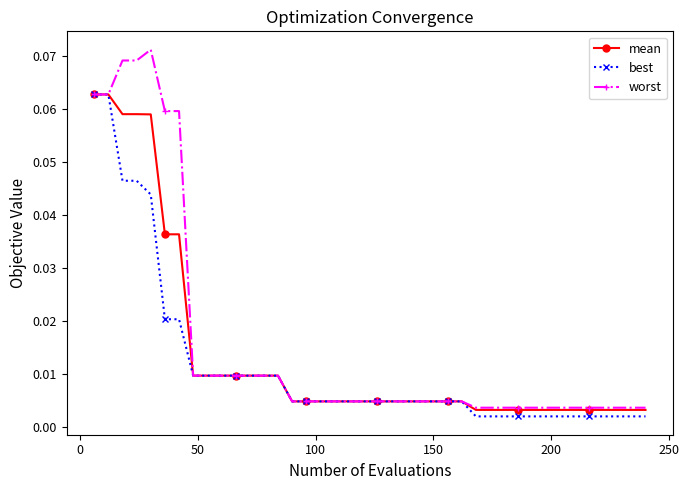

Which series has the widest spread of values?

worst